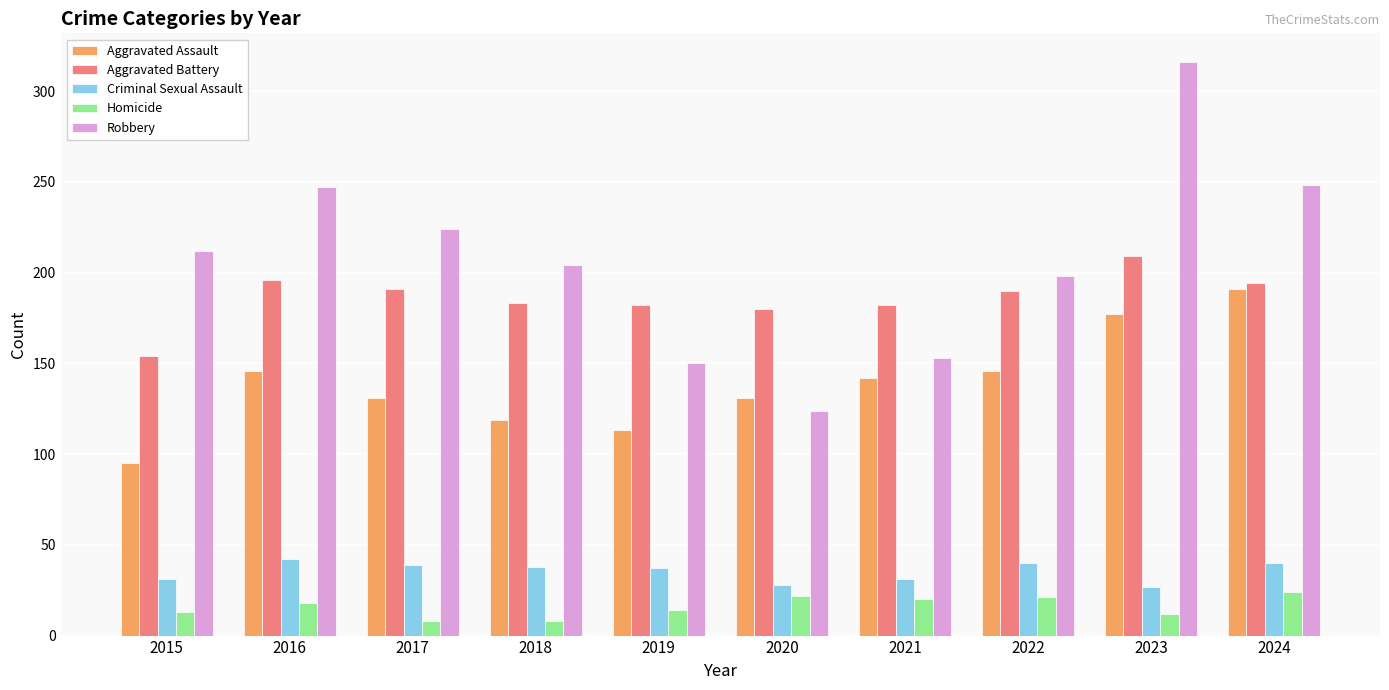

What are all the series names shown in the legend?

Aggravated Assault, Aggravated Battery, Criminal Sexual Assault, Homicide, Robbery